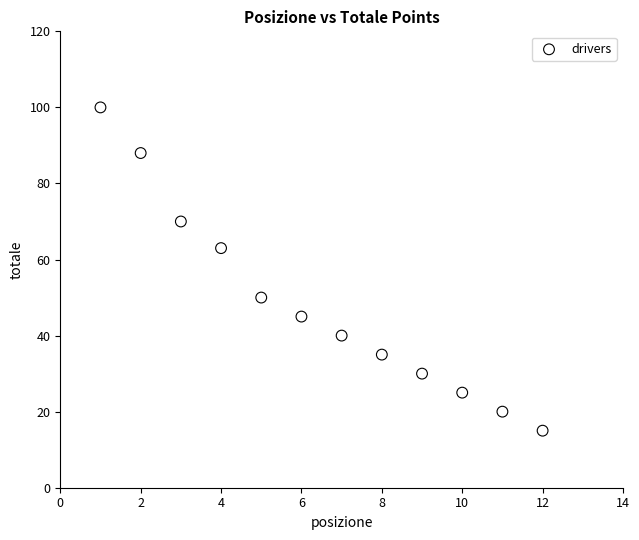

What is the average Y value?

48